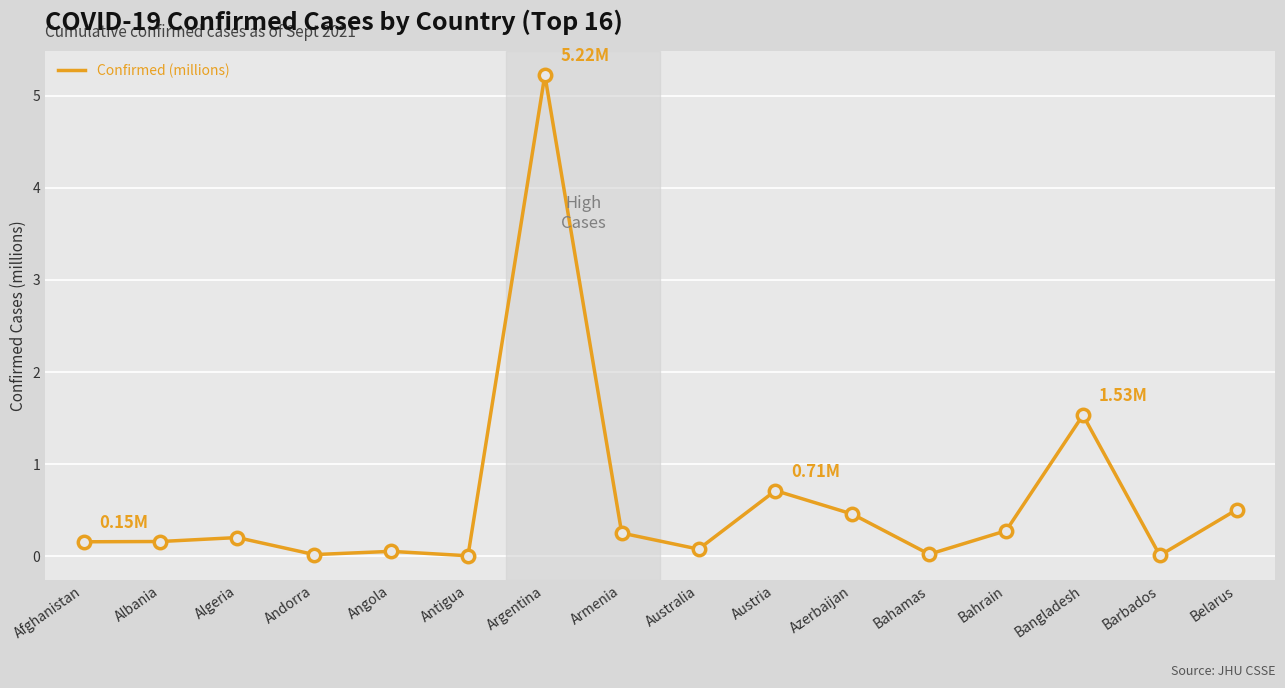

Between Australia and Algeria, which is larger?

Algeria